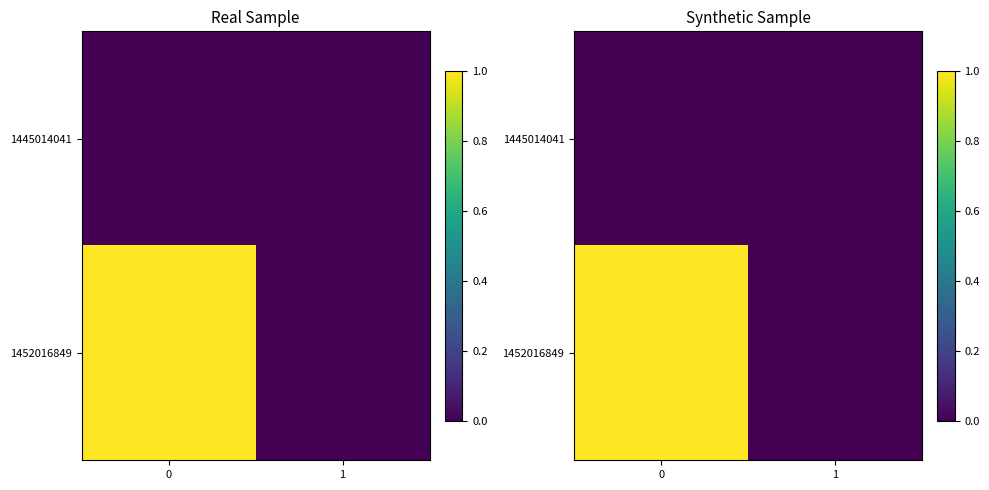

True or false: 1445014041 has a value of 0 at 0.

True